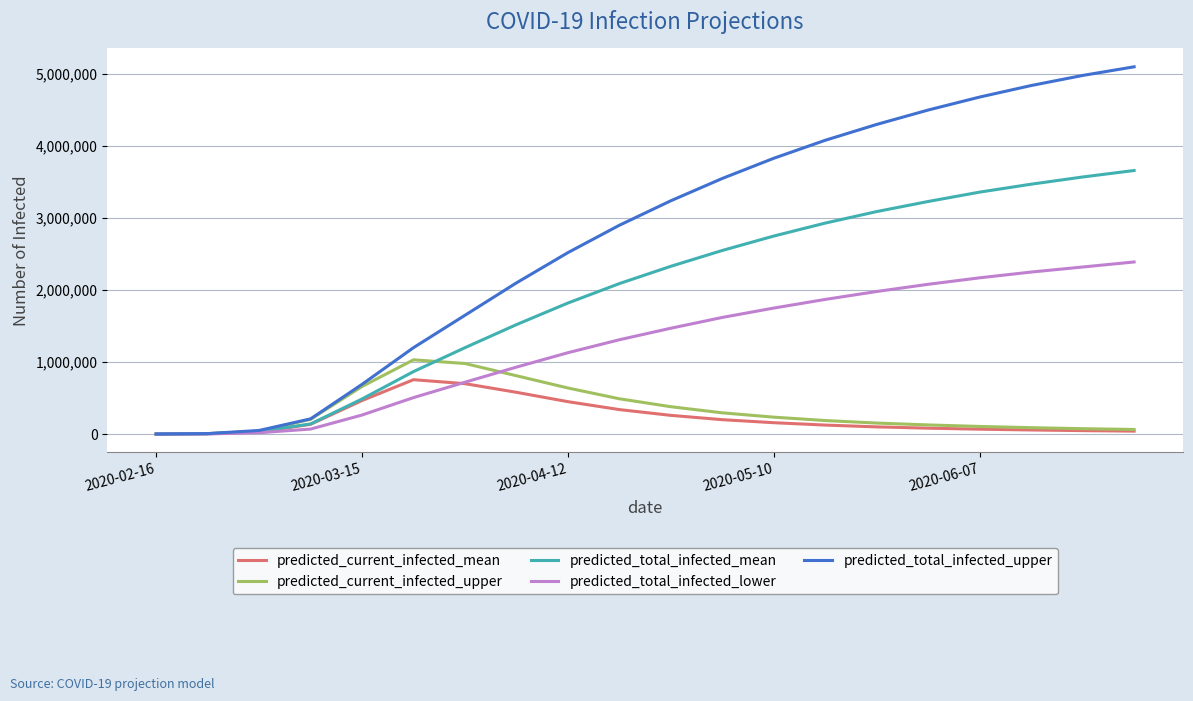

Which series has the widest spread of values?

predicted_total_infected_upper